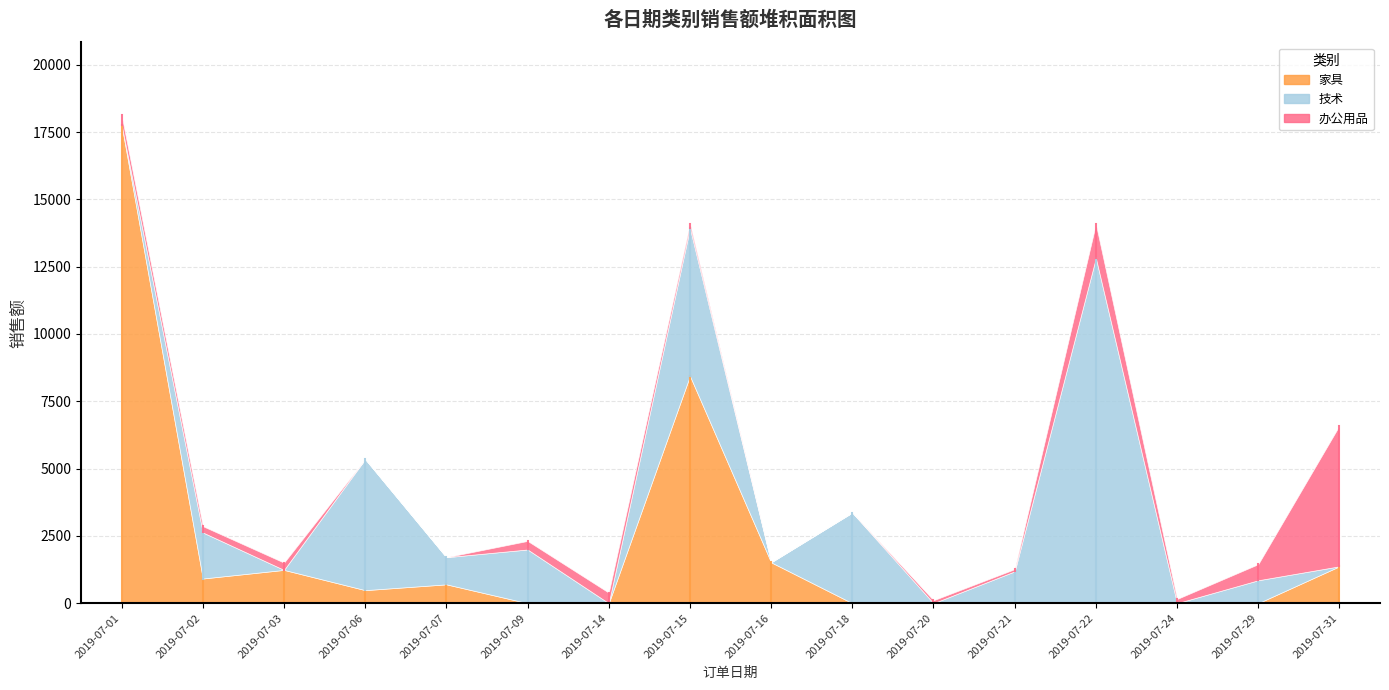

What is the spread (max minus min) of values at 2019-07-31?

5228.3